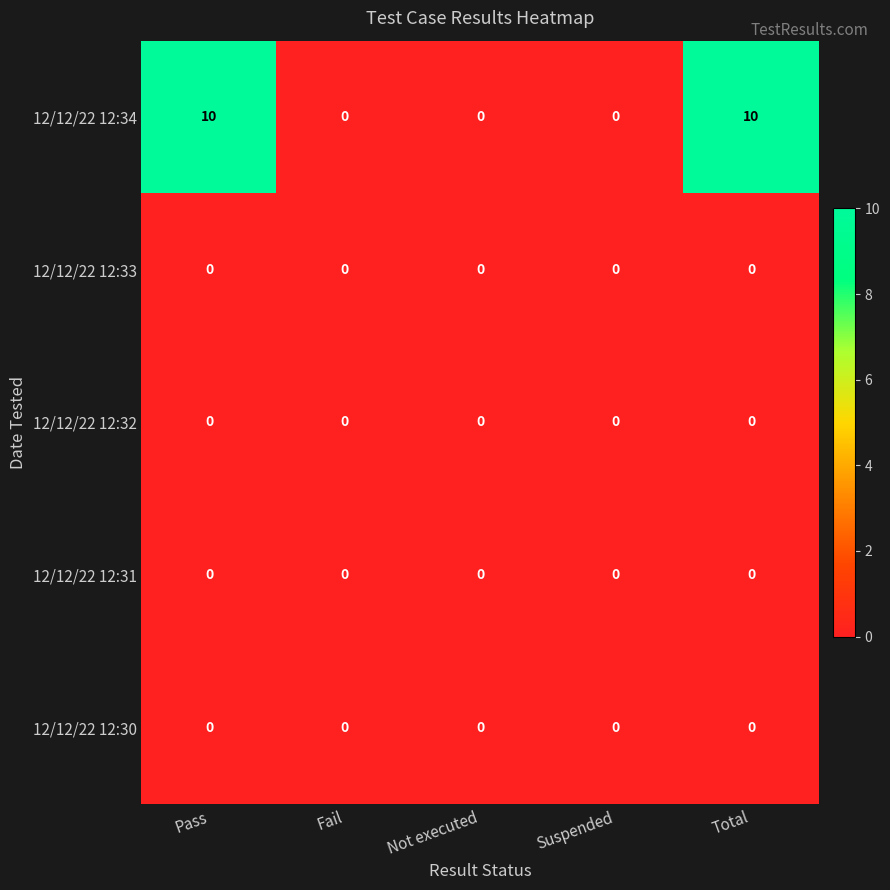

Reading left to right, list all the values displayed in this chart.

12/12/22 12:34: Pass=10	Fail=0	Not executed=0	Suspended=0	Total=10
12/12/22 12:33: Pass=0	Fail=0	Not executed=0	Suspended=0	Total=0
12/12/22 12:32: Pass=0	Fail=0	Not executed=0	Suspended=0	Total=0
12/12/22 12:31: Pass=0	Fail=0	Not executed=0	Suspended=0	Total=0
12/12/22 12:30: Pass=0	Fail=0	Not executed=0	Suspended=0	Total=0